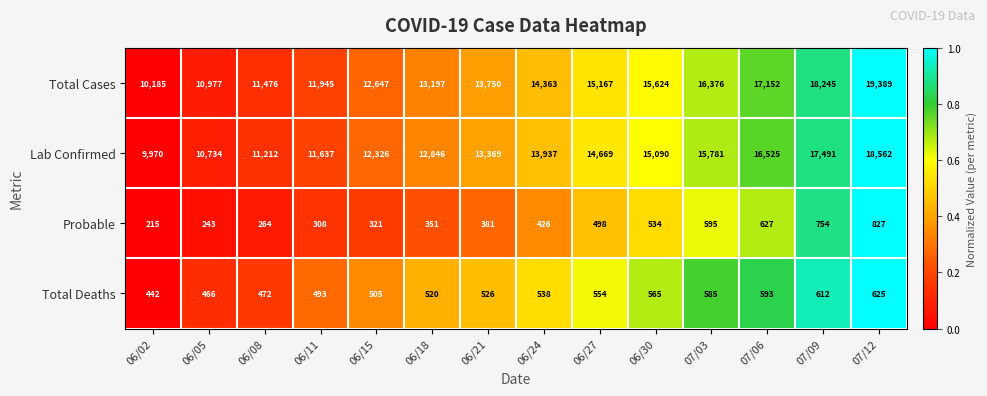

Count the number of data series in this chart.

4